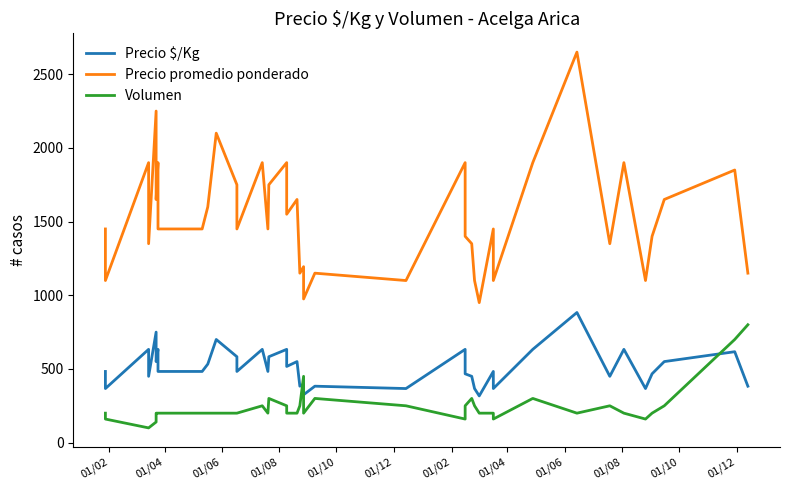

What is the difference between the second highest and minimum values in the Precio promedio ponderado series?

1300